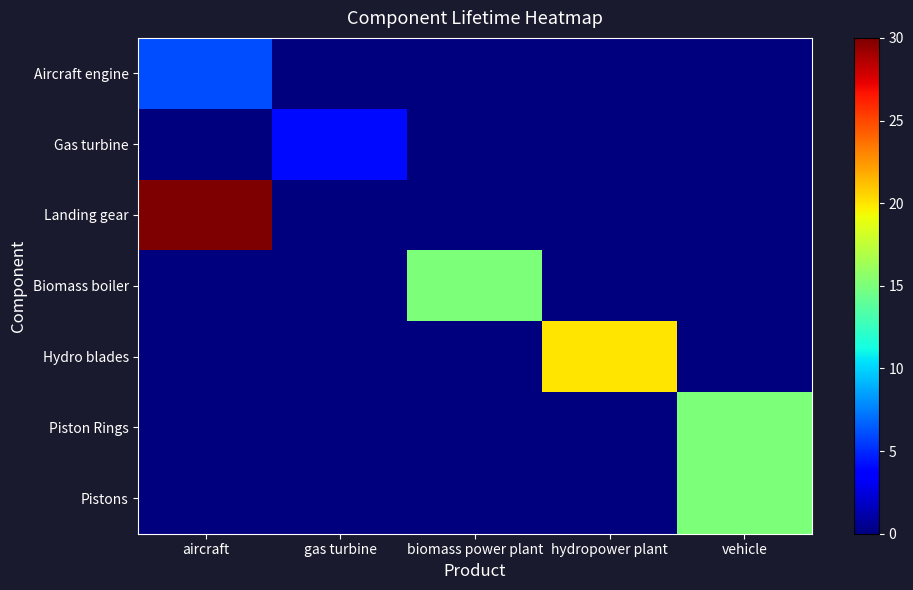

Rank the series at biomass power plant from lowest to highest value.

Aircraft engine, Gas turbine, Landing gear, Hydro blades, Piston Rings, Pistons, Biomass boiler